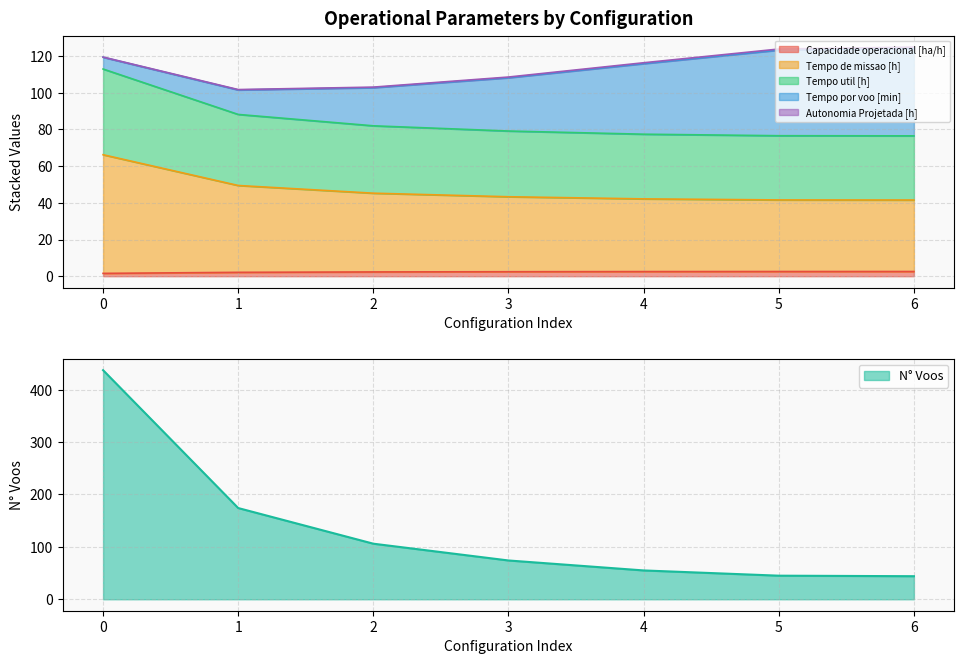

Is the value of N° Voos at 4 greater than the value of Tempo de missao [h] at 2?

Yes